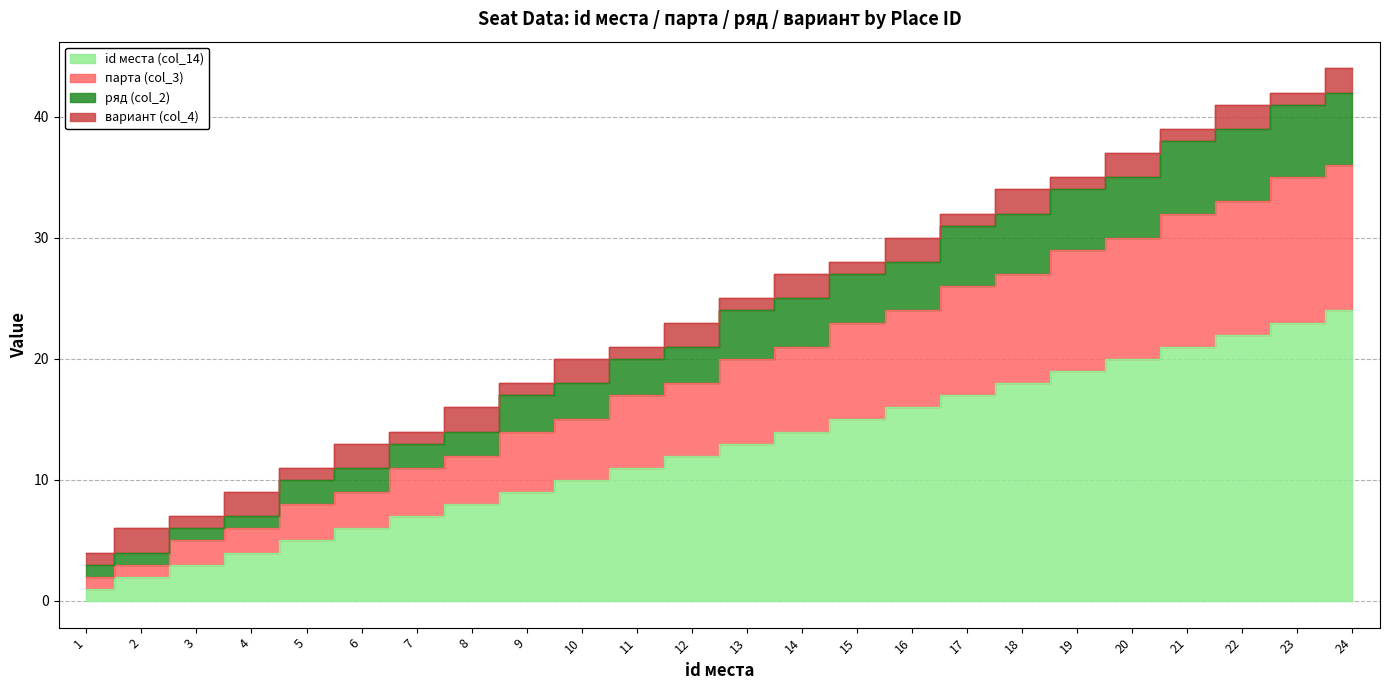

Between 22 and 13, which is larger?

22